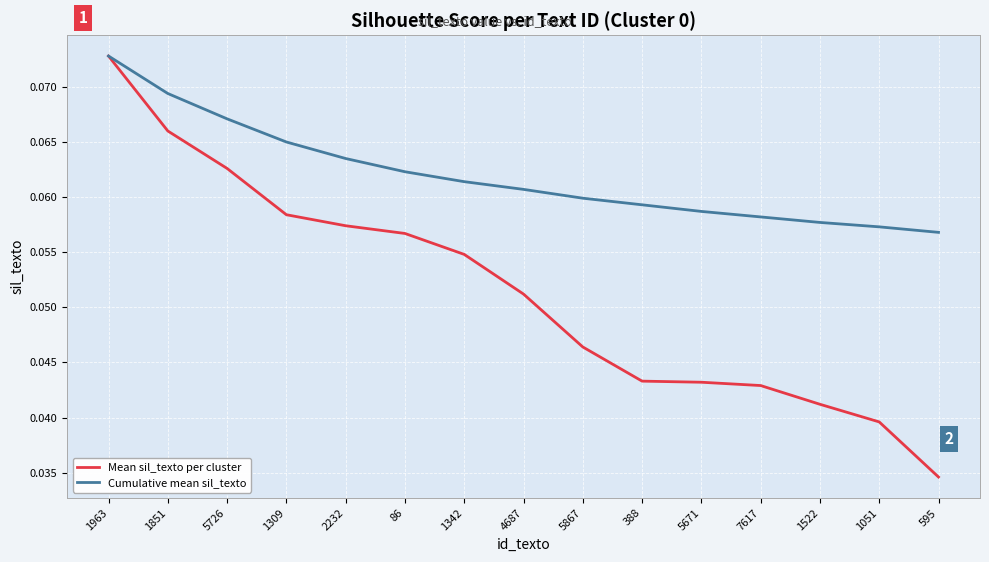

Which series has the largest total across all categories?

Cumulative mean sil_texto